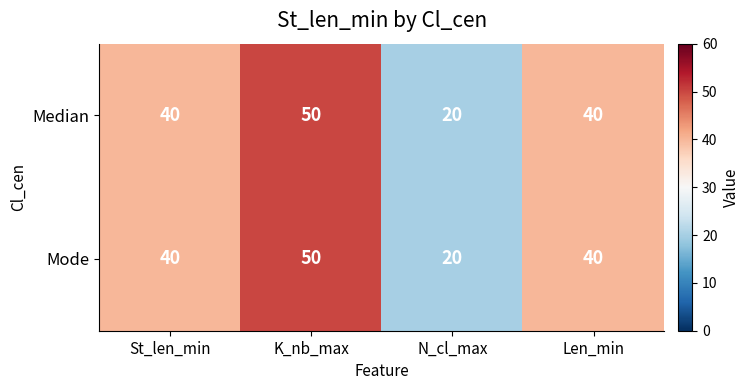

At how many categories does at least one series exceed 23?

3